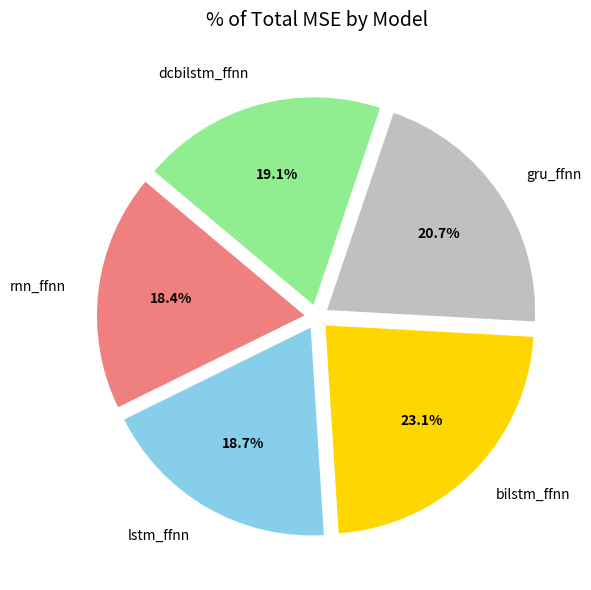

What is the total percentage of bilstm_ffnn and lstm_ffnn?

41.8%